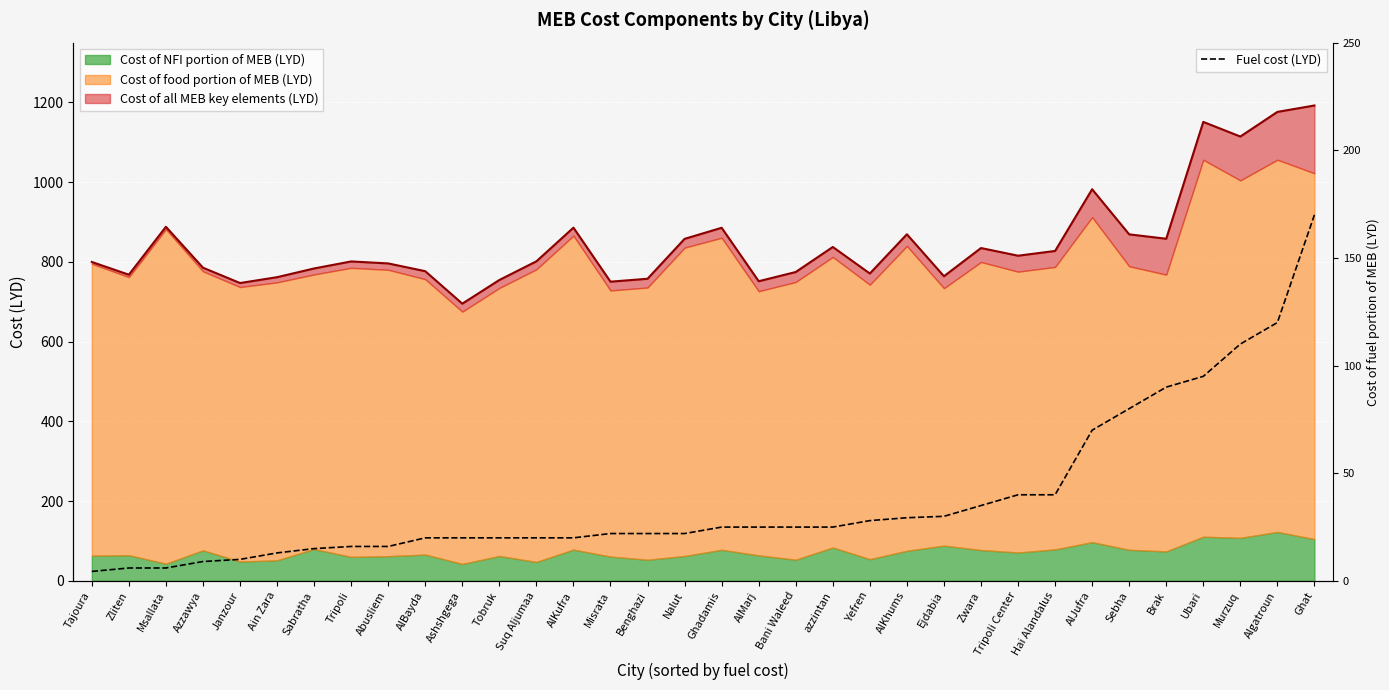

Reading right to left, extract all data points from this chart.

170.0	120.0	110.0	95.0	90.0	80.0	70.0	40.0	40.0	35.0	30.0	29.3	28.0	25.0	25.0	25.0	25.0	22.0	22.0	22.0	20.0	20.0	20.0	20.0	20.0	16.0	16.0	15.0	13.0	10.0	9.0	6.0	6.0	4.4